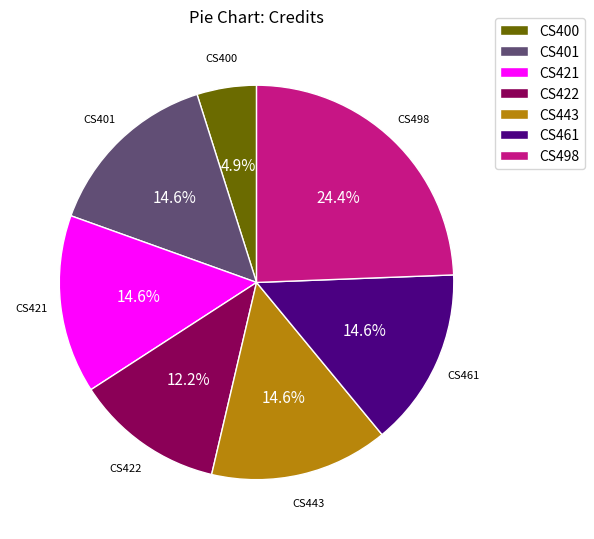

Which slice is the smallest?

CS400